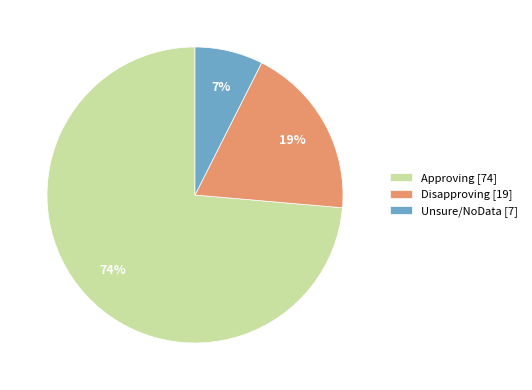

Is the sum of Approving [74] and Disapproving [19] greater than half?

Yes